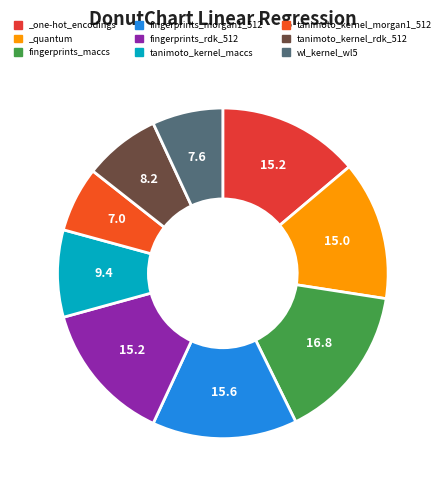

The wl_kernel_wl5 slice represents 16% of the pie. True or false?

False